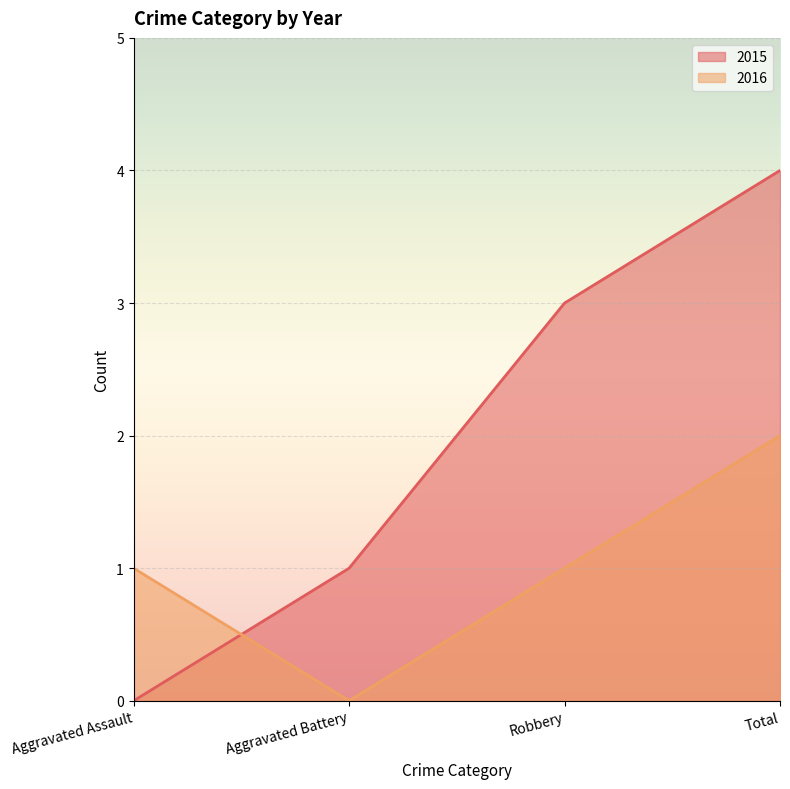

How many lines are shown in the chart?

2